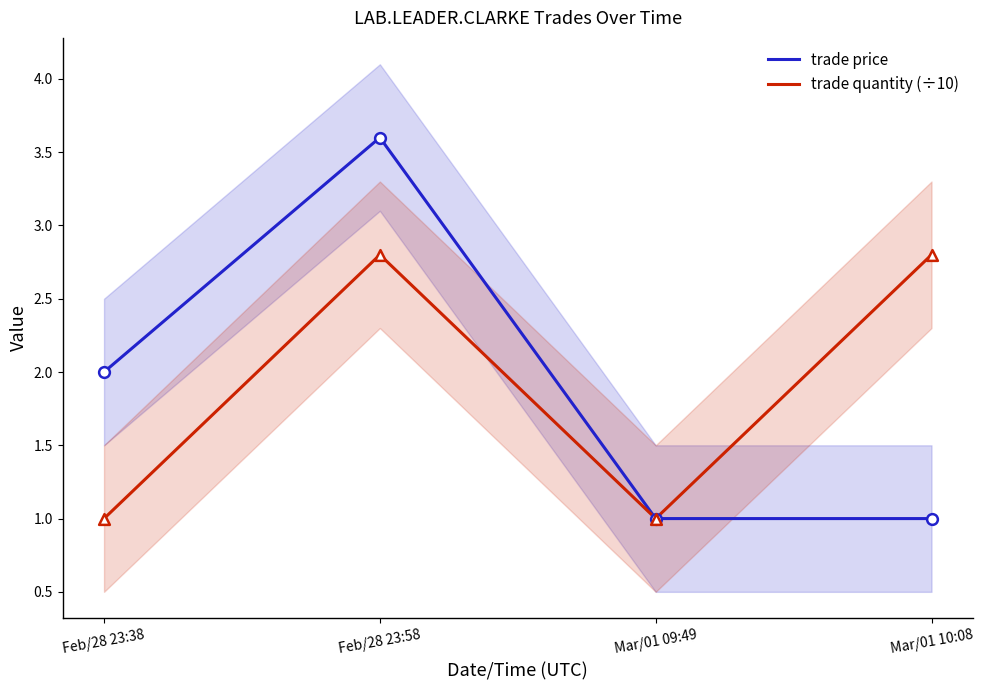

Is the value of trade price at Mar/01 09:49 greater than the value of trade quantity (÷10) at Feb/28 23:58?

No